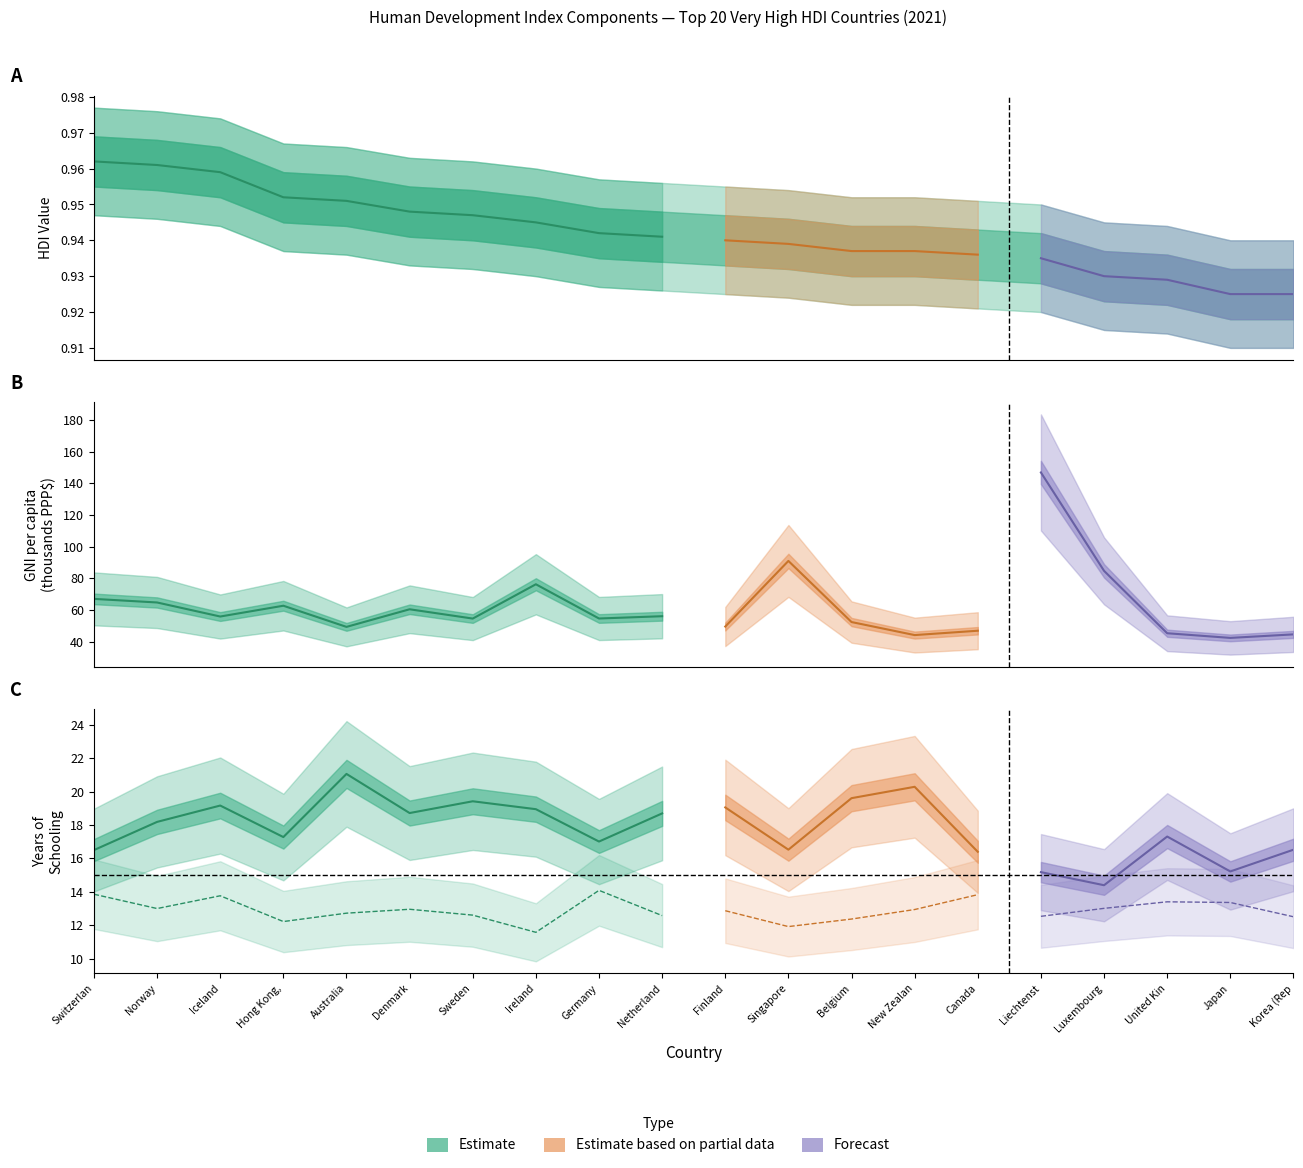

At which category does GNI per capita (thousands) reach its first local valley?

Iceland